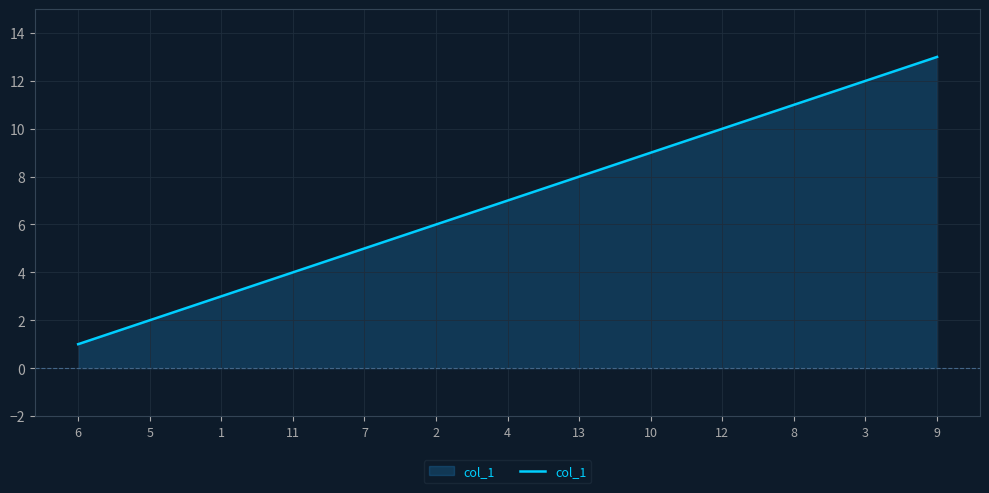

What is the average value?

7